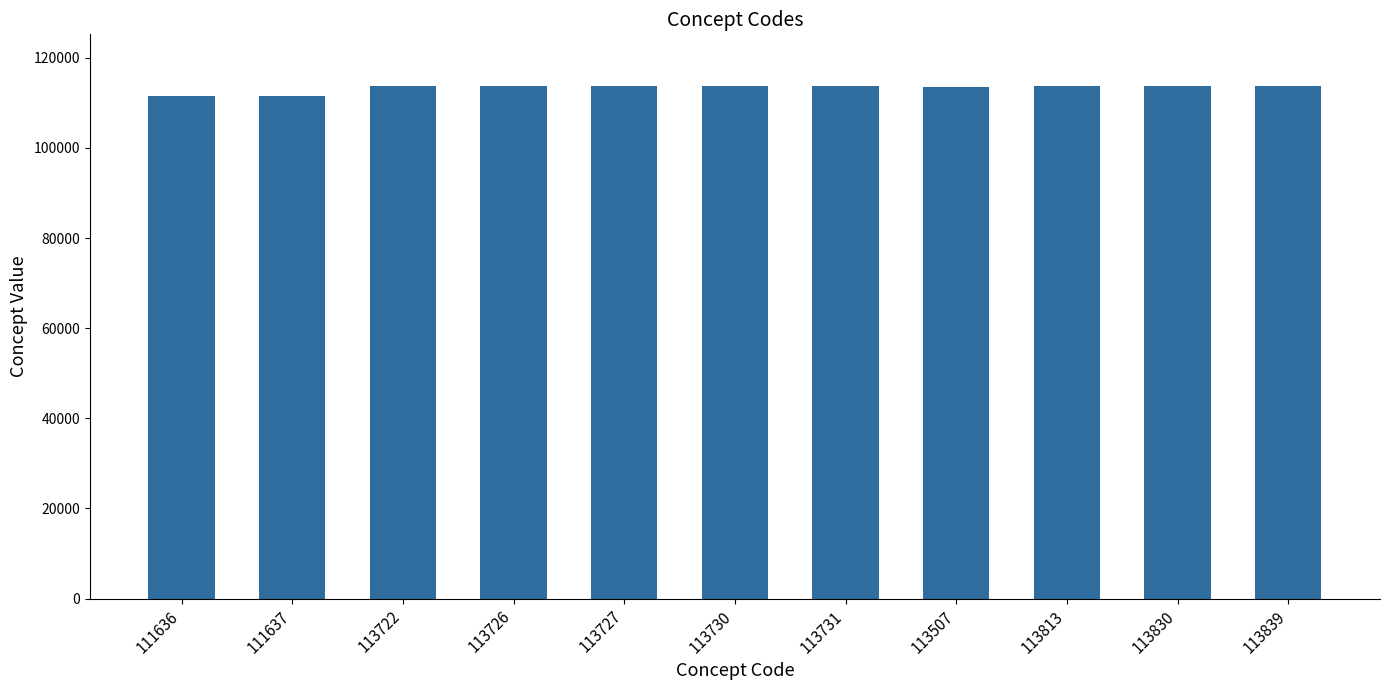

What is the label of the 2nd bar from the right?

113830